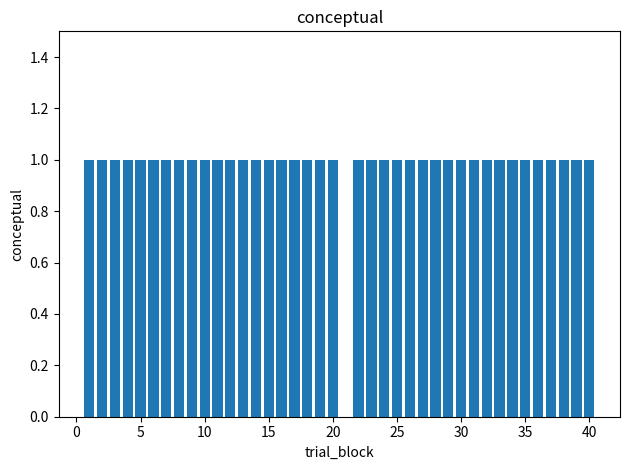

How many series are shown in this chart?

1